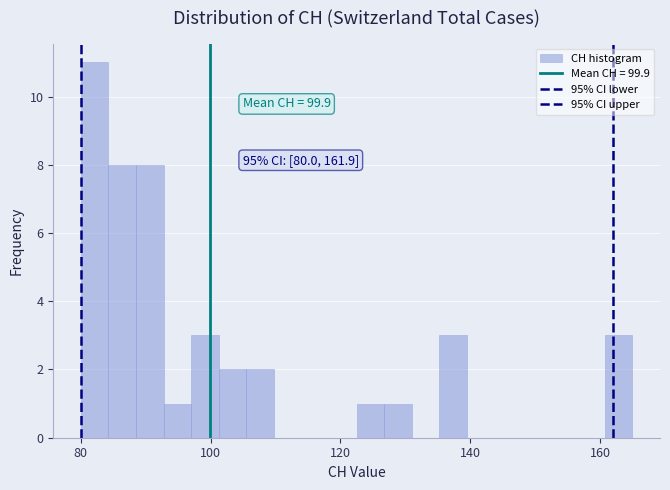

Read against the x-axis, roughly where is the centre of the tallest bar?

82